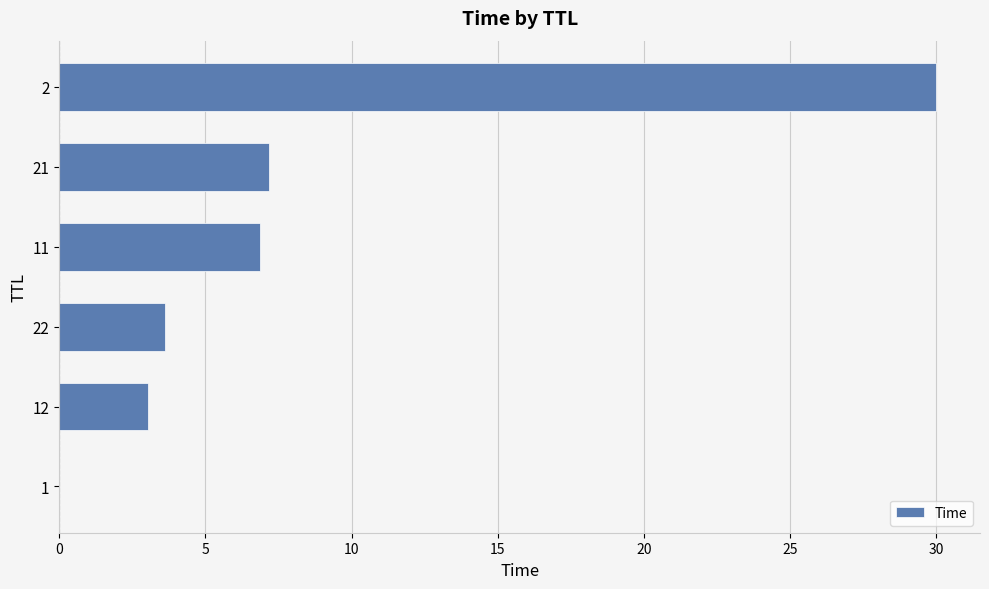

The chart shows a value of 4.3 at 12. True or false?

False